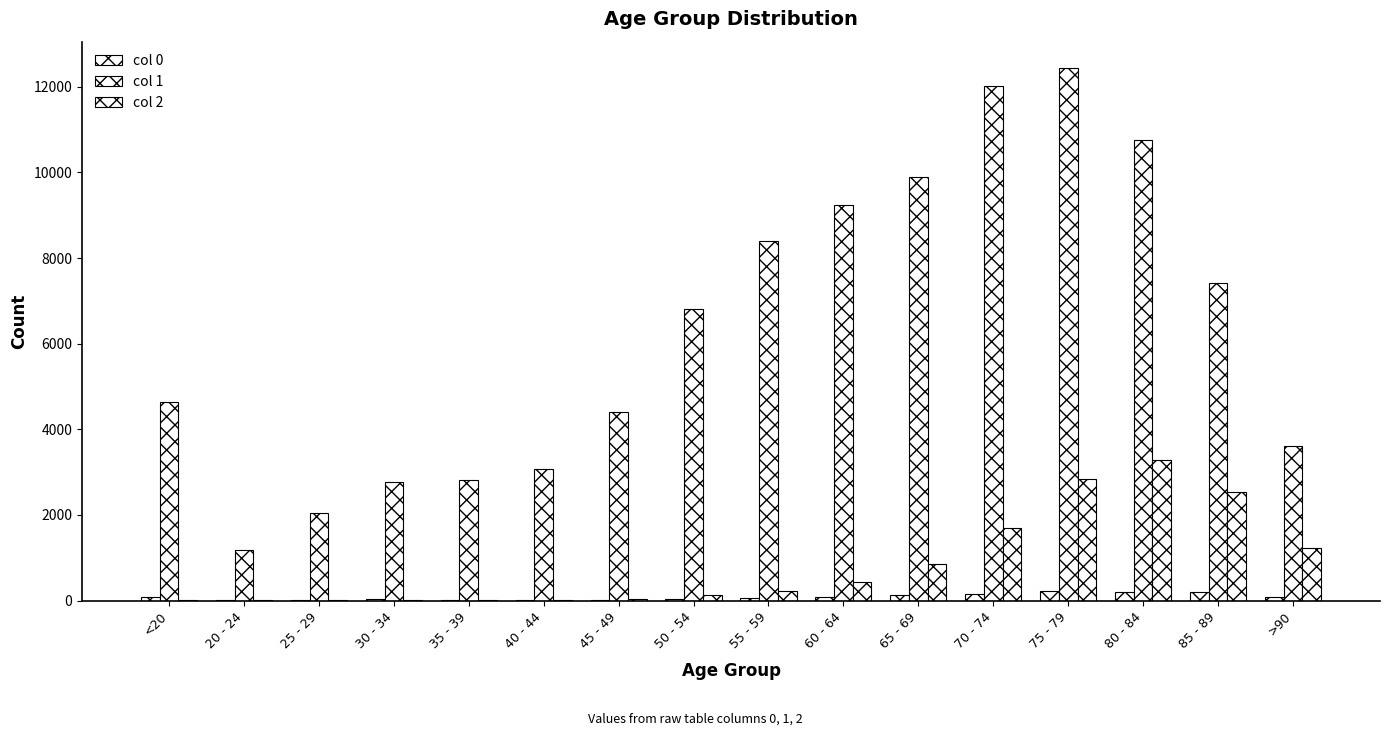

Are the bars grouped side by side (vs. stacked)?

Yes